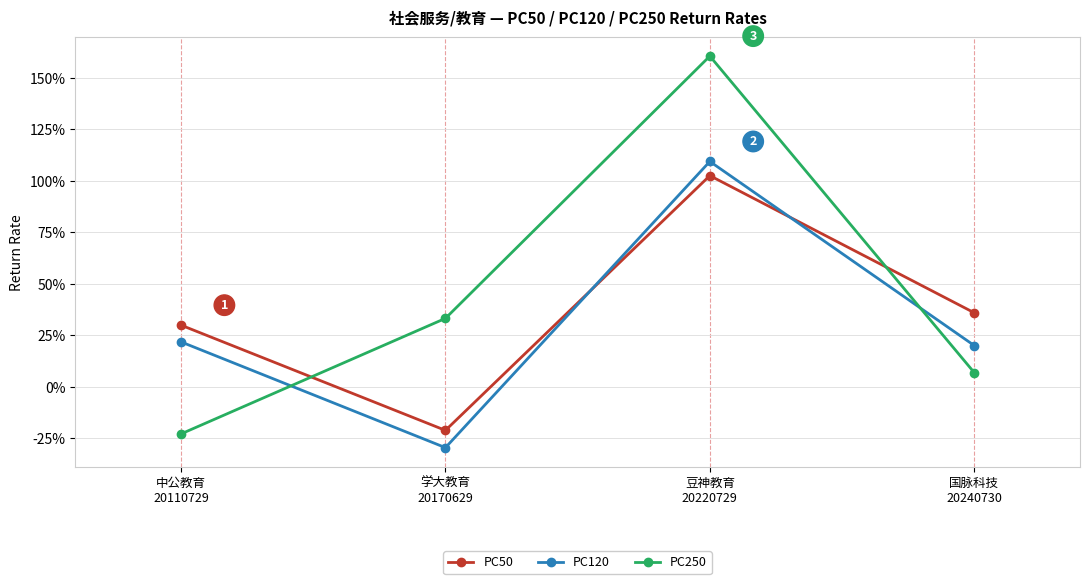

Which has a higher value, 中公教育
20110729 or 豆神教育
20220729?

豆神教育
20220729